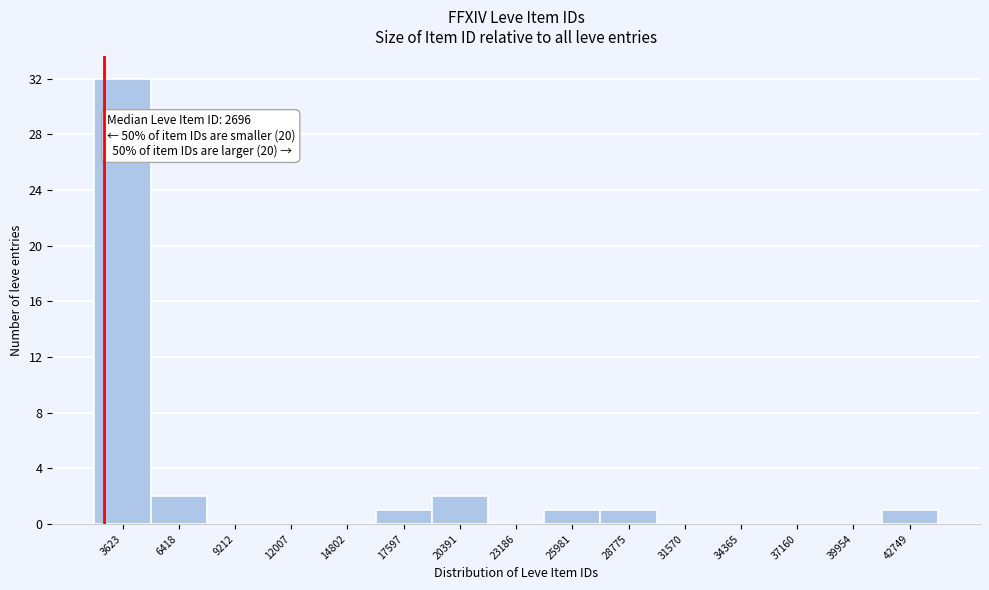

Over which range of the x-axis is the bar tallest?

2000 to 5000